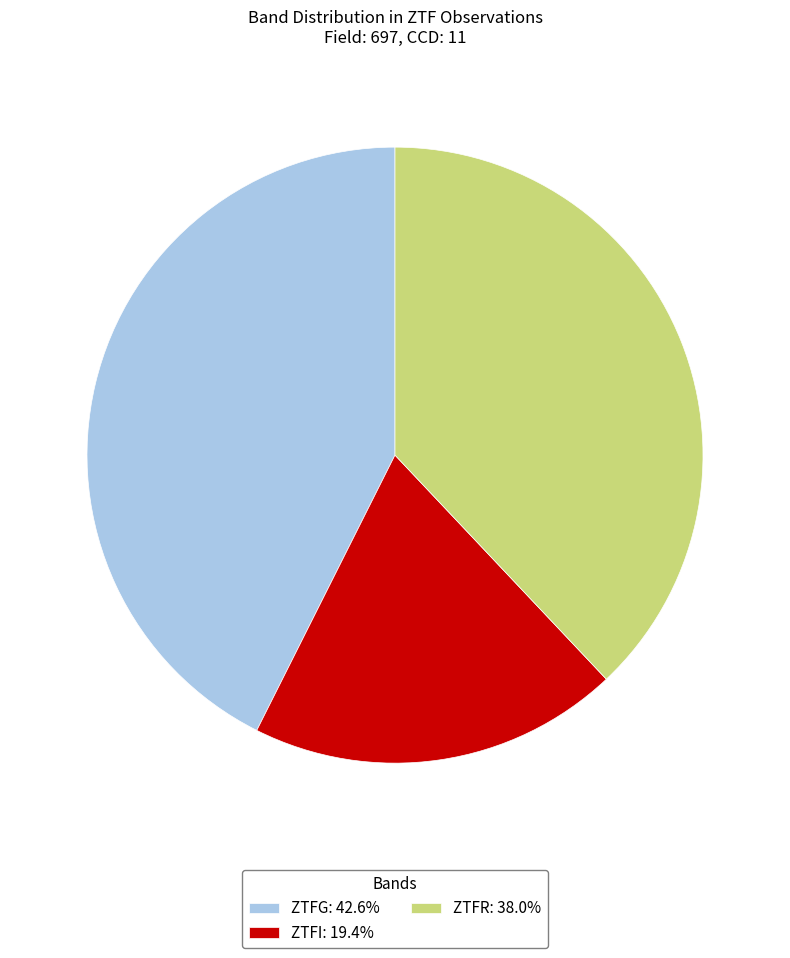

What is the ratio of the value at ZTFI: 19.4% to the value at ZTFR: 38.0%?

0.5